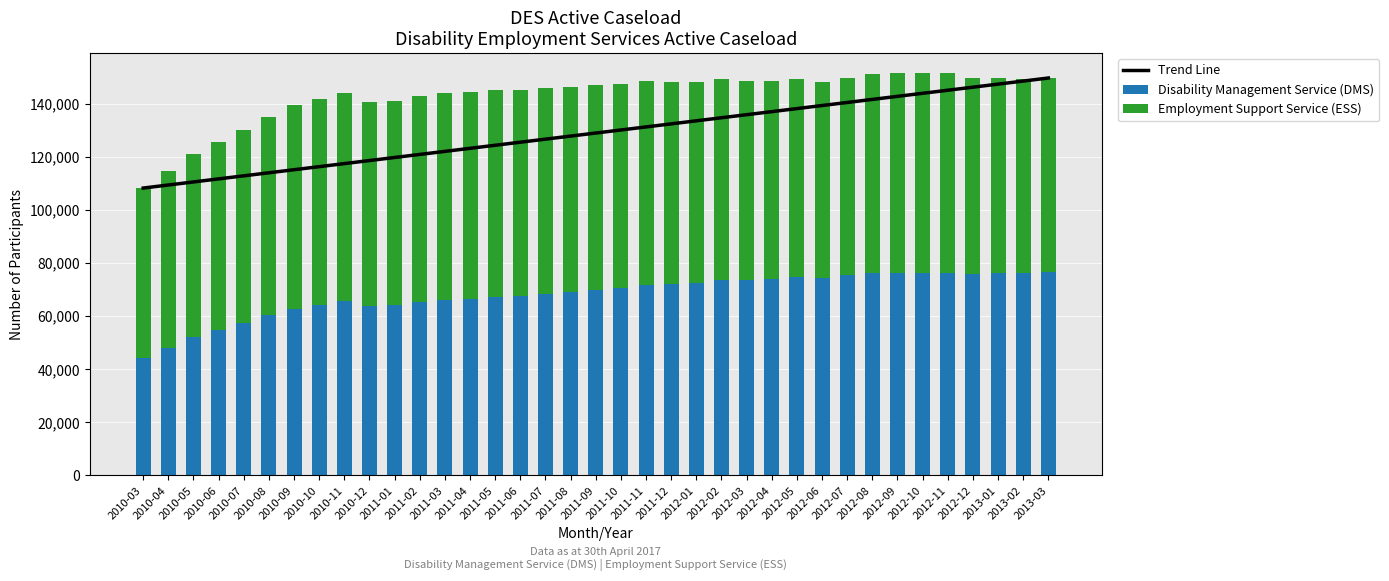

What is the value of the Disability Management Service (DMS) bar at the 6th from the left?

60258